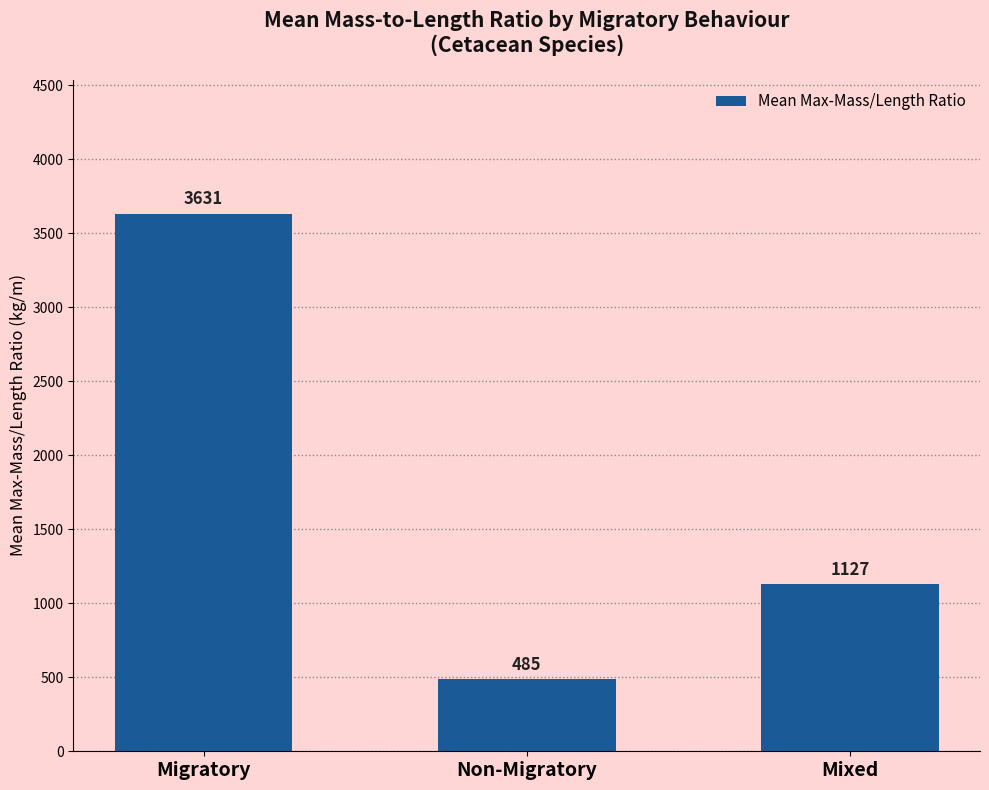

List the labels in order of value, largest first.

Migratory, Mixed, Non-Migratory